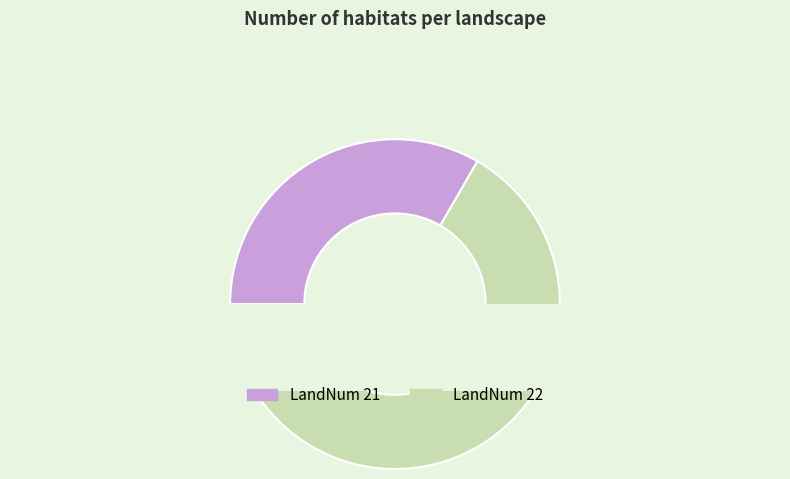

Count the number of slices in the pie.

2